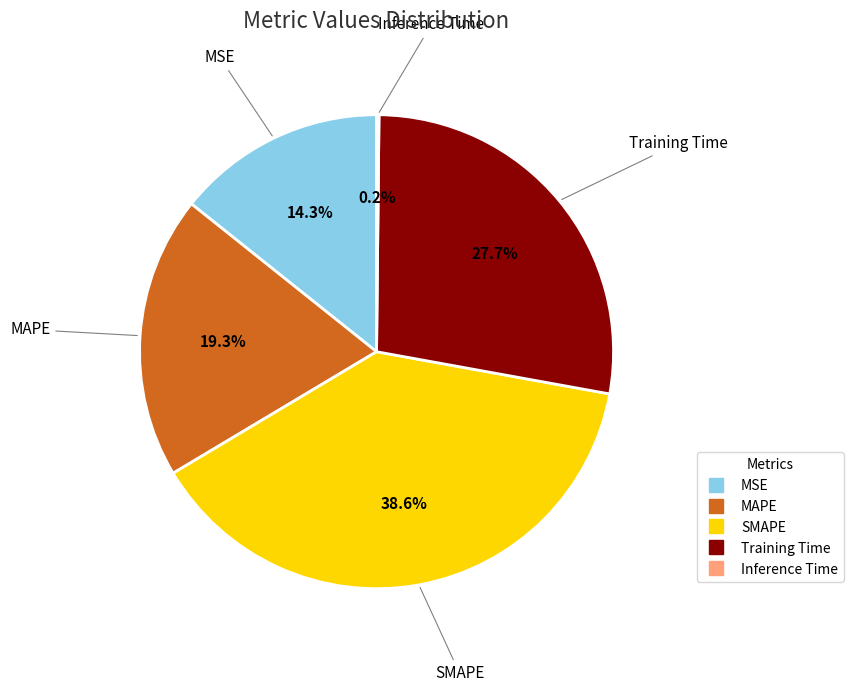

What is the largest slice in the pie chart?

SMAPE